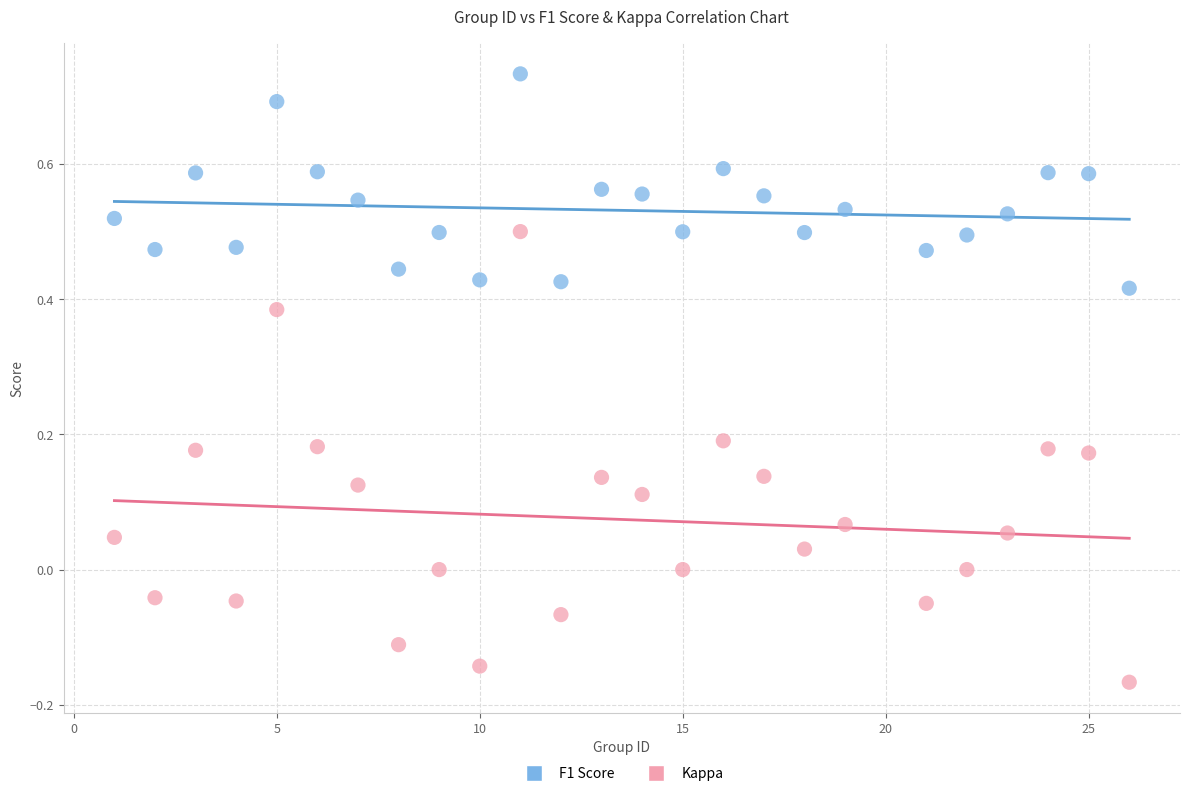

Across all data points, what is the range of X values (max minus min)?

25.0